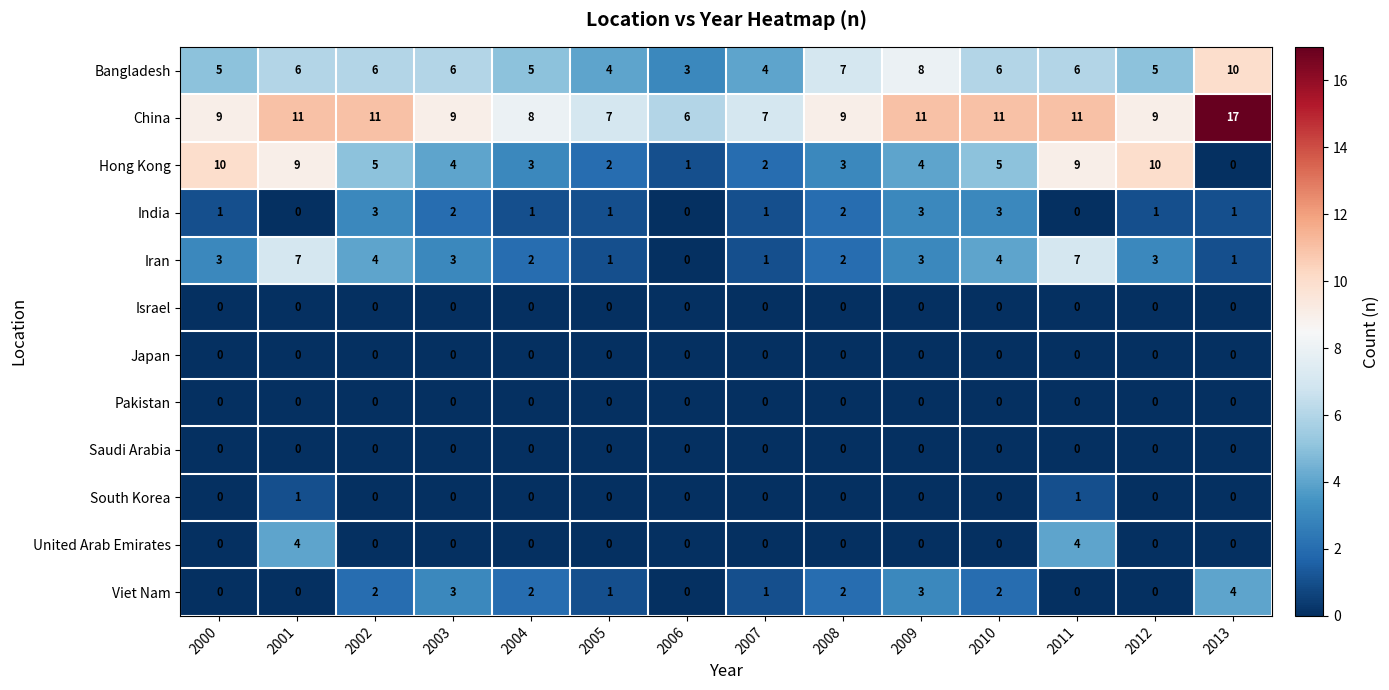

The Israel series shows 0 at 2000. True or false?

True